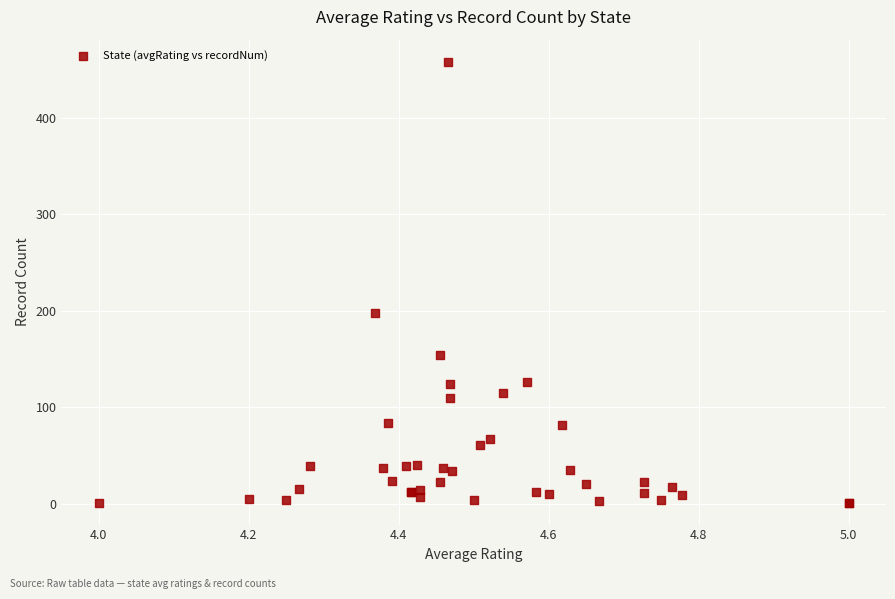

What Y value in the scatter plot is closest to 229?

198